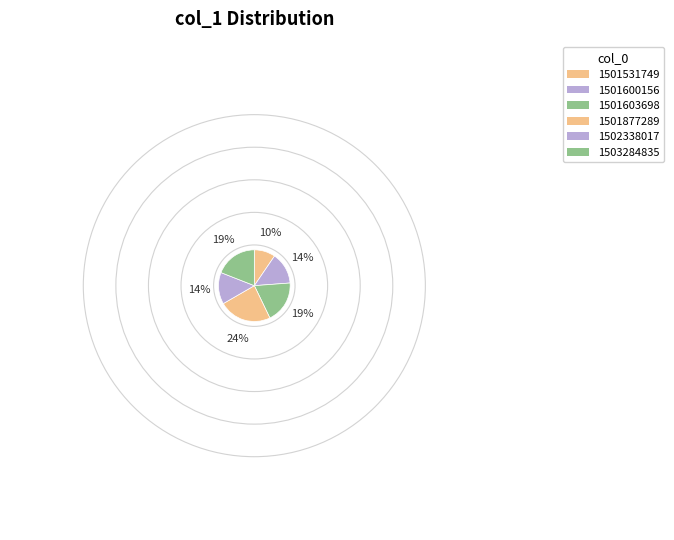

Which slice is the largest?

1501877289